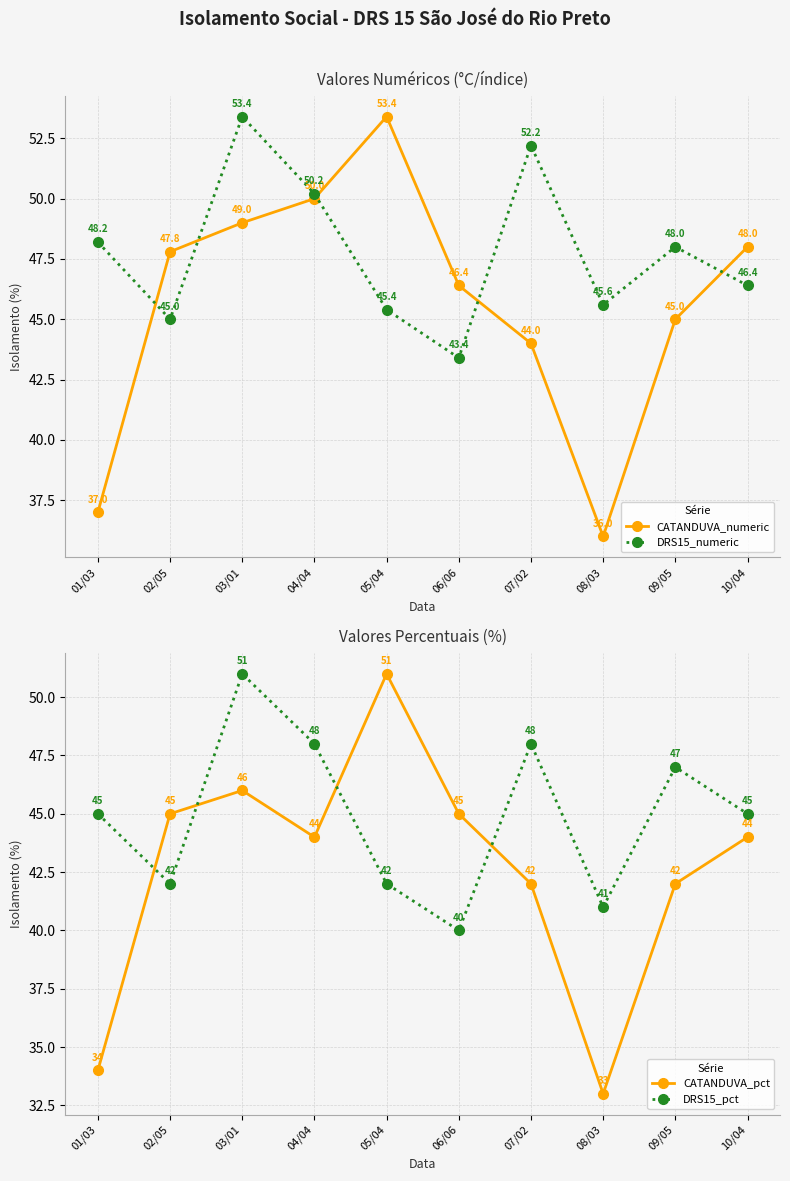

List the labels in order of CATANDUVA_numeric value, smallest first.

08/03, 01/03, 07/02, 09/05, 06/06, 02/05, 10/04, 03/01, 04/04, 05/04